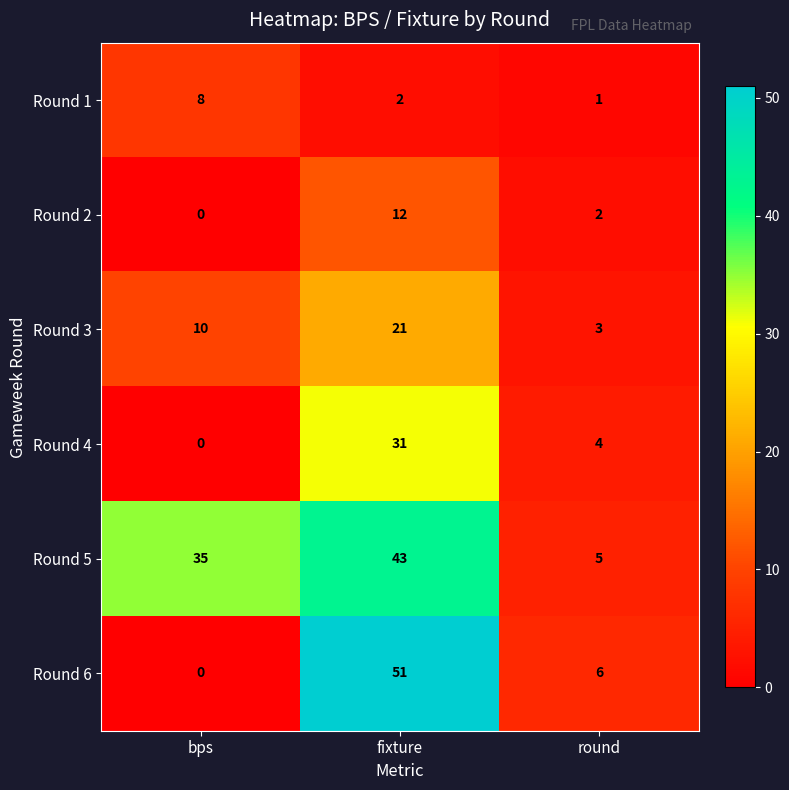

Reading right to left, transcribe all the data shown in this chart.

Round 1: 1	2	8
Round 2: 2	12	0
Round 3: 3	21	10
Round 4: 4	31	0
Round 5: 5	43	35
Round 6: 6	51	0